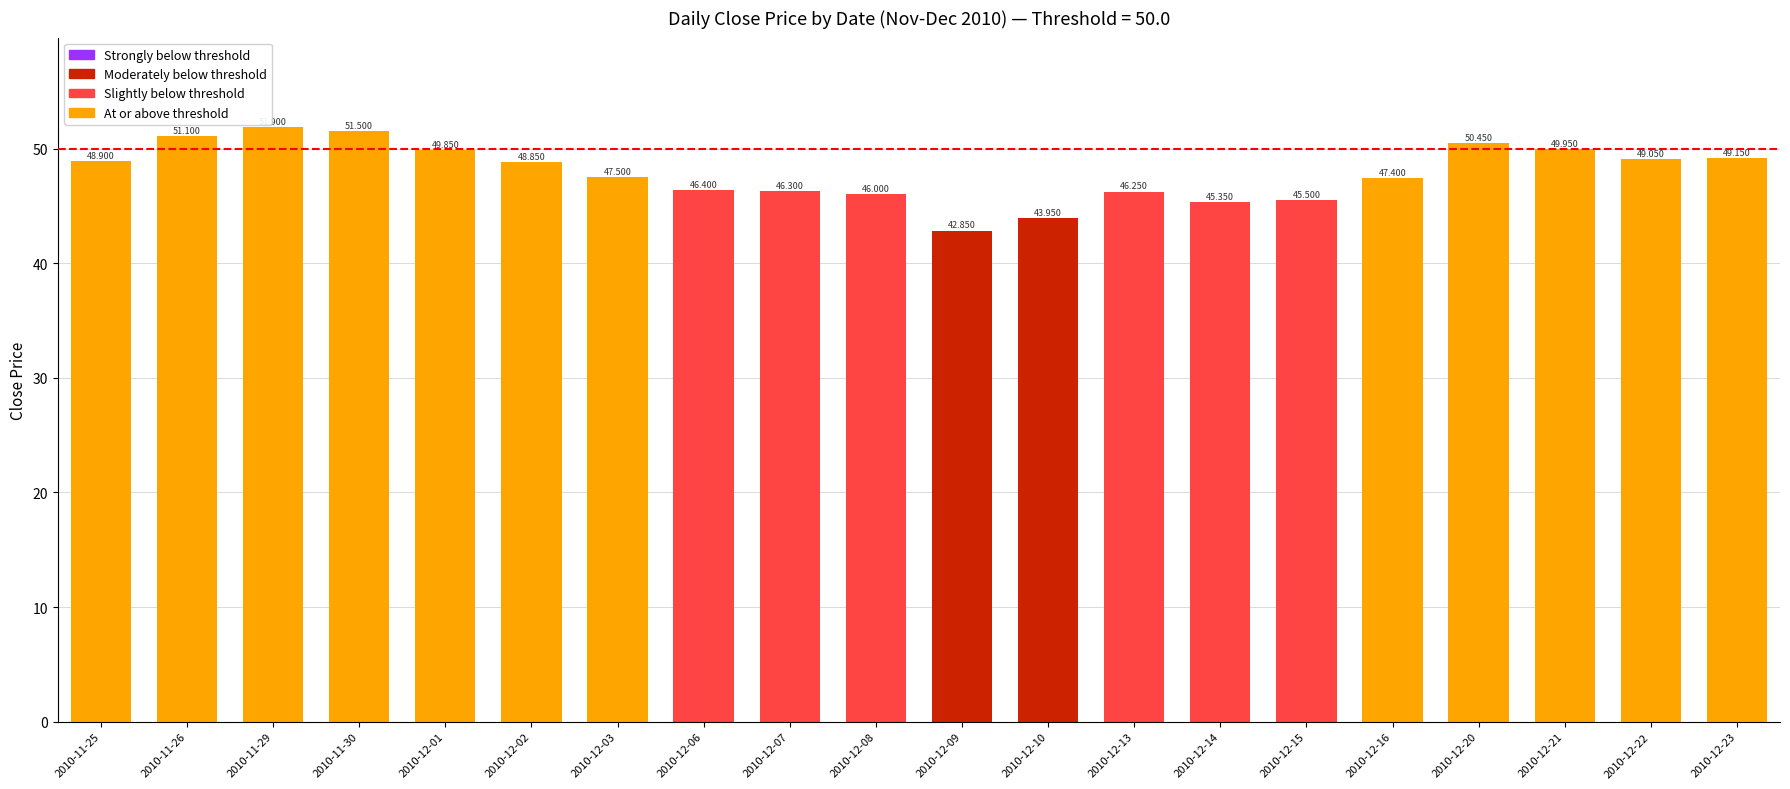

What is the label of the 15th bar from the right?

2010-12-02